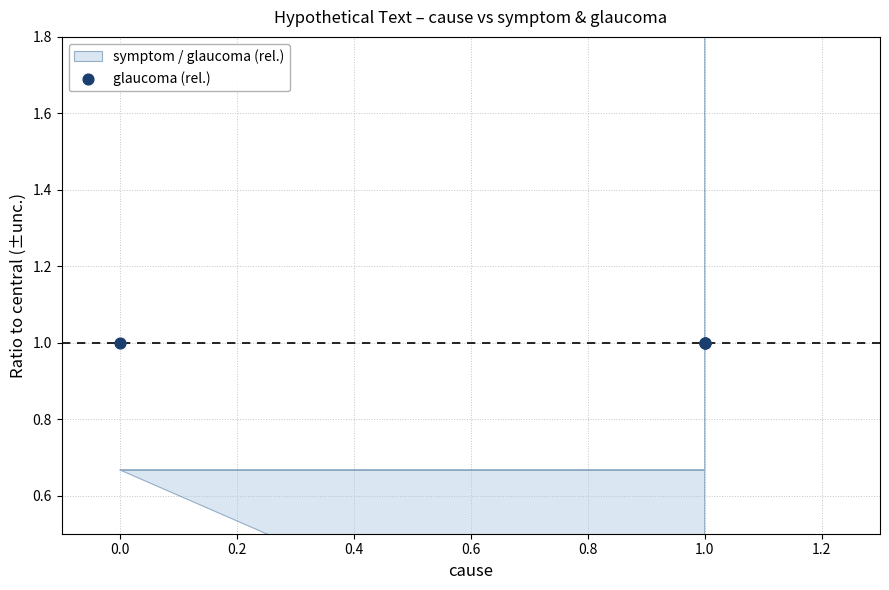

Which series contains the highest Y value?

glaucoma